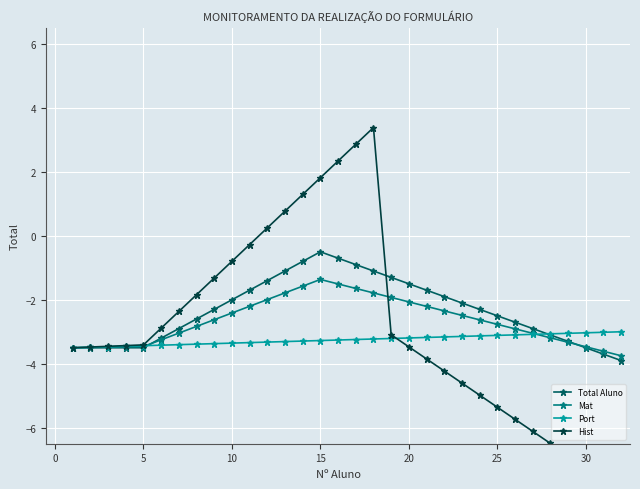

Is it true that Mat equals -2.8 at 25?

True